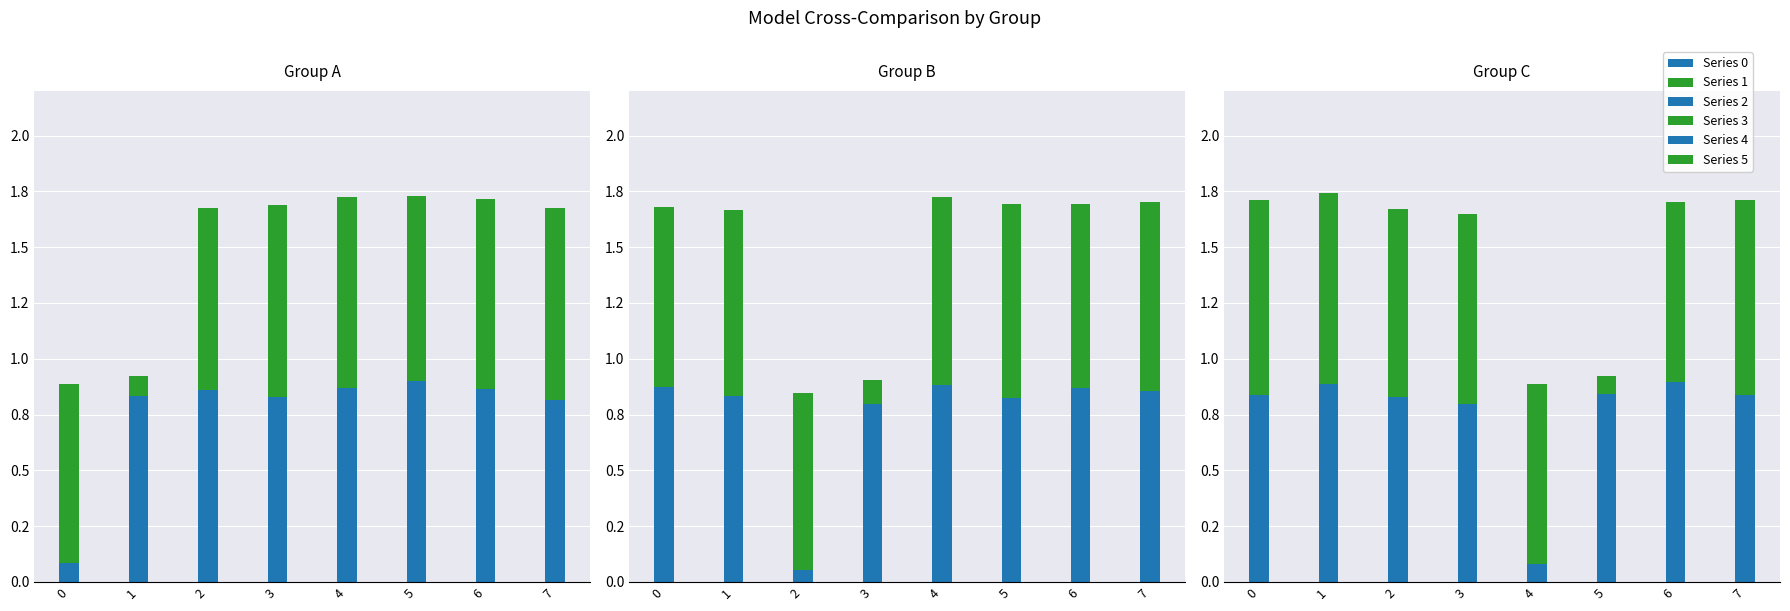

Which has a higher value, 2 or 3?

2